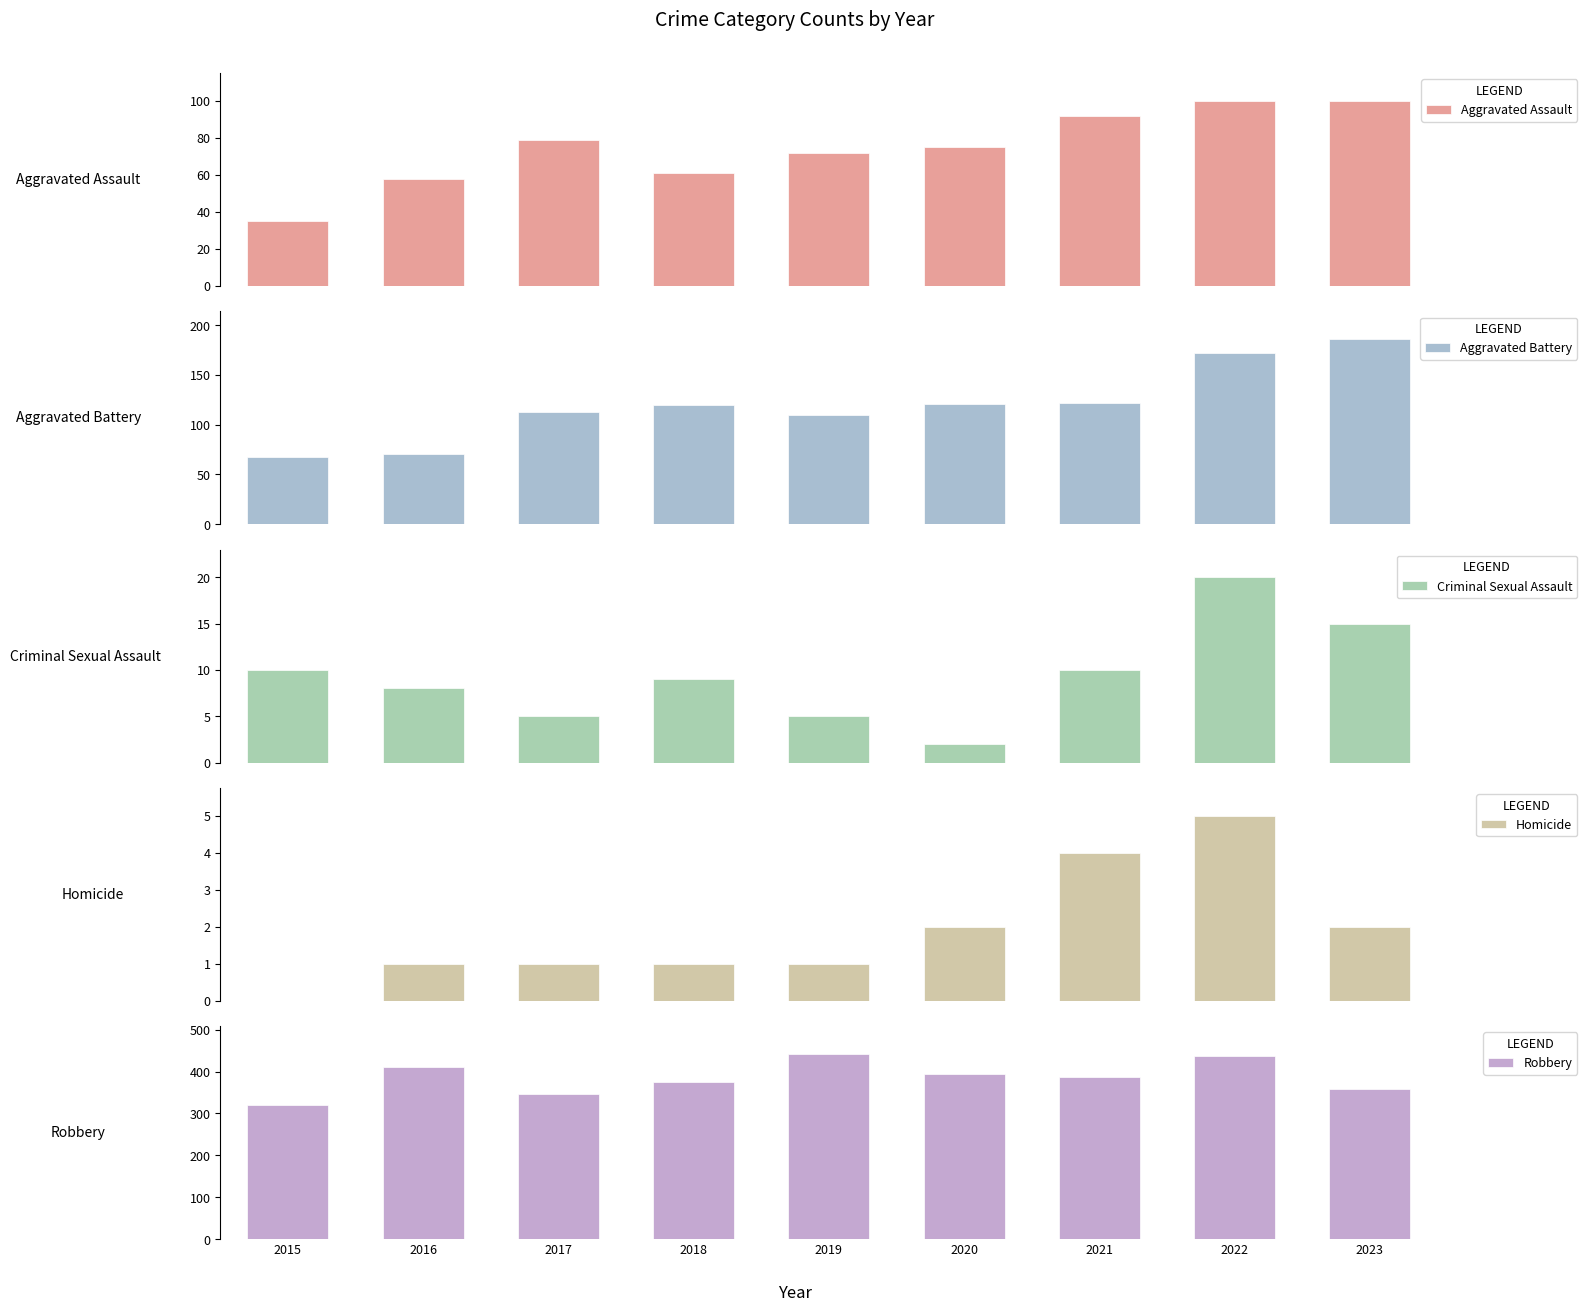

What are all the series names shown in the legend?

Aggravated Assault, Aggravated Battery, Criminal Sexual Assault, Homicide, Robbery